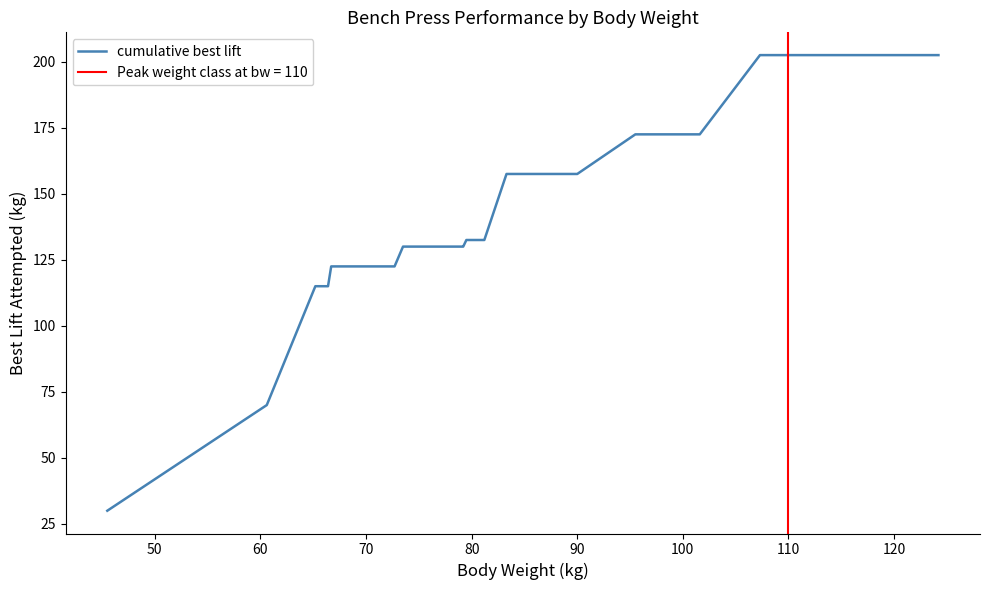

Does the chart display data point markers on the line(s)?

No